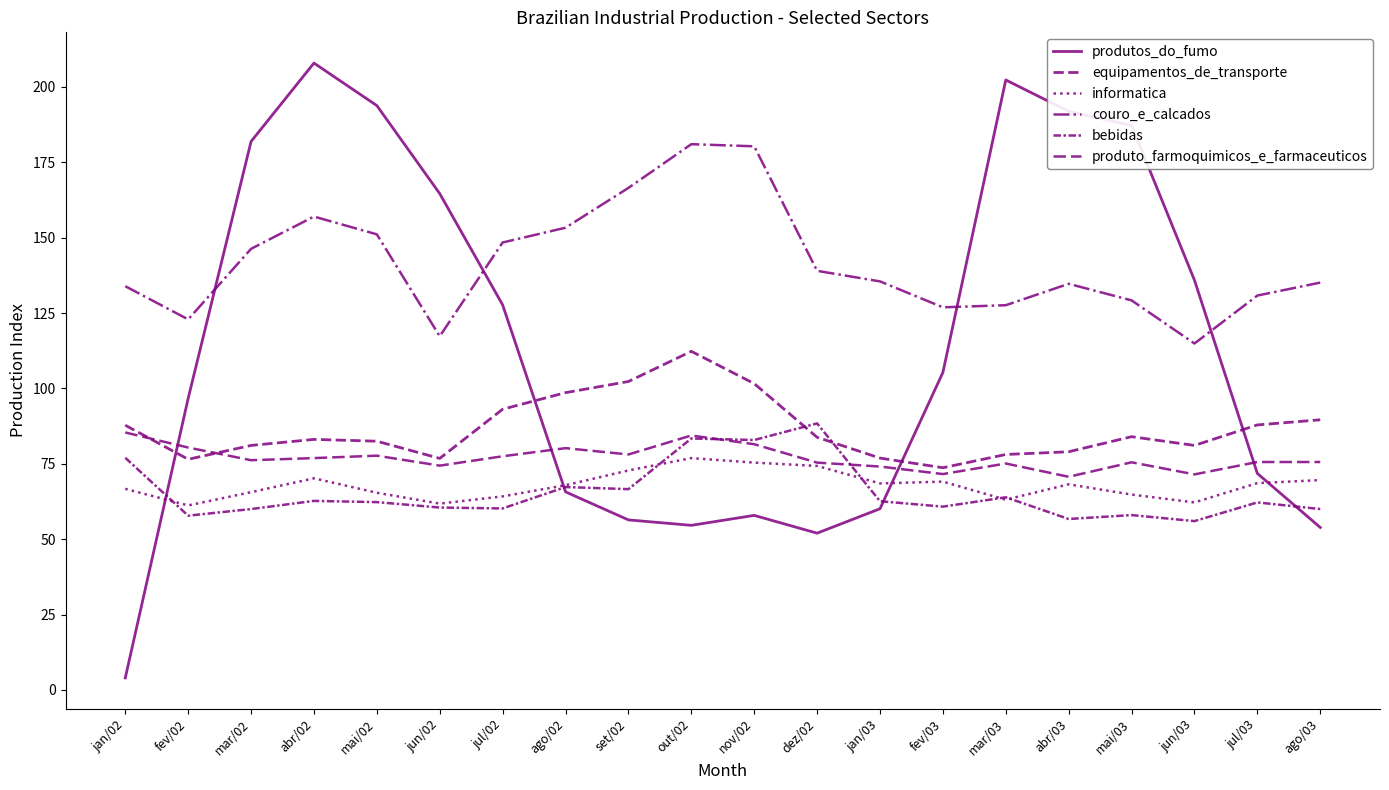

Reading right to left, what are all the values shown in this chart?

produtos_do_fumo: 53.9	71.8	135.9	187.2	191.9	202.3	105.3	60.1	52.0	57.9	54.6	56.4	65.7	127.7	164.6	193.8	207.9	181.9	96.7	4.0
equipamentos_de_transporte: 89.6	87.9	81.1	84.0	79.0	78.1	73.7	76.9	83.8	101.6	112.3	102.3	98.6	93.1	76.8	82.5	83.1	81.1	76.5	87.8
informatica: 69.6	68.6	62.2	64.8	68.2	63.1	69.1	68.5	74.3	75.4	76.9	72.8	67.9	64.2	61.8	65.4	70.2	65.6	61.2	66.7
couro_e_calcados: 135.1	130.8	114.9	129.2	134.7	127.6	126.9	135.5	139.0	180.3	181.0	166.5	153.3	148.4	117.3	151.1	157.0	146.3	122.9	133.9
bebidas: 60.0	62.2	56.0	58.0	56.7	63.9	60.8	62.6	88.4	82.9	83.4	66.6	67.3	60.2	60.5	62.3	62.7	60.0	57.8	77.0
produto_farmoquimicos_e_farmaceuticos: 75.6	75.6	71.5	75.5	70.7	75.1	71.6	74.1	75.4	81.5	84.4	78.1	80.2	77.5	74.4	77.7	76.9	76.2	80.4	85.4